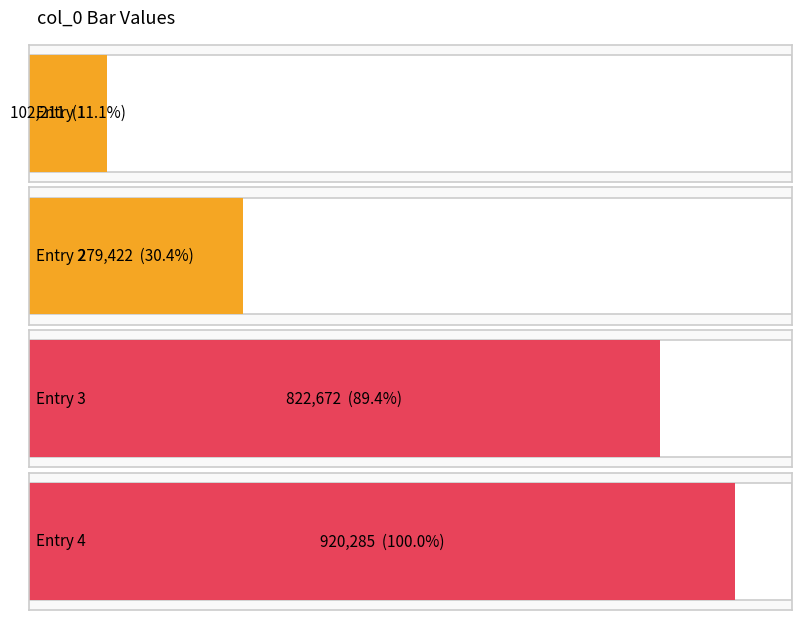

What is the value of the 1st bar from the left?

102211